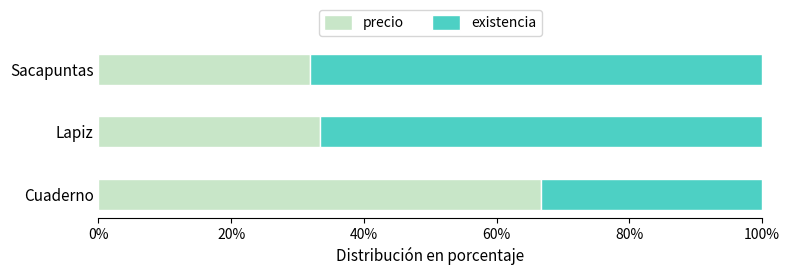

What are all the series names shown in the legend?

precio, existencia